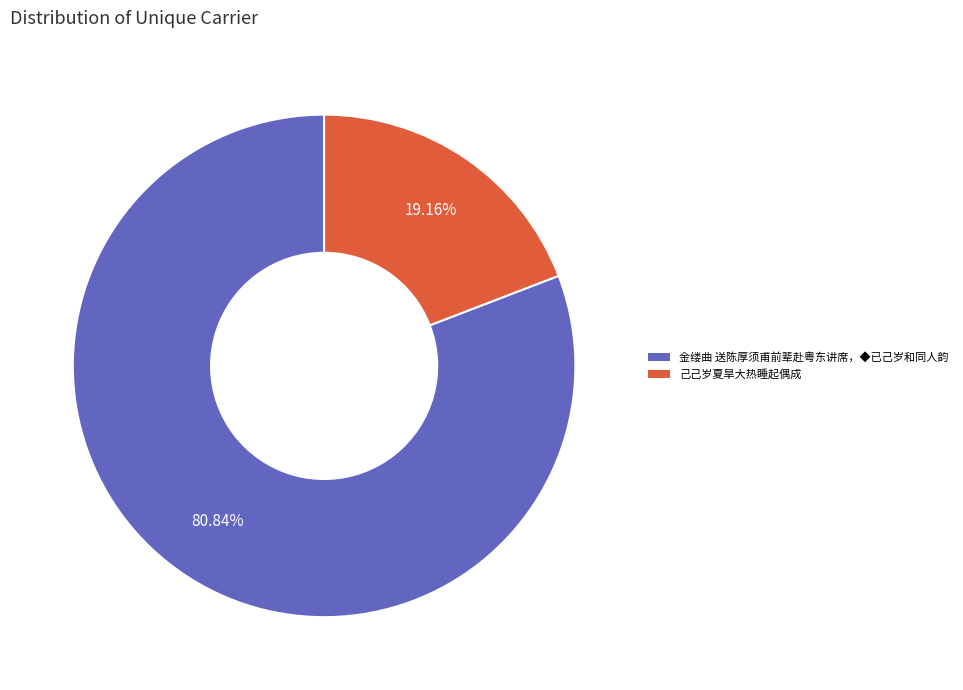

The 金缕曲 送陈厚须甫前辈赴粤东讲席，◆已己岁和同人韵 slice represents 81% of the pie. True or false?

True